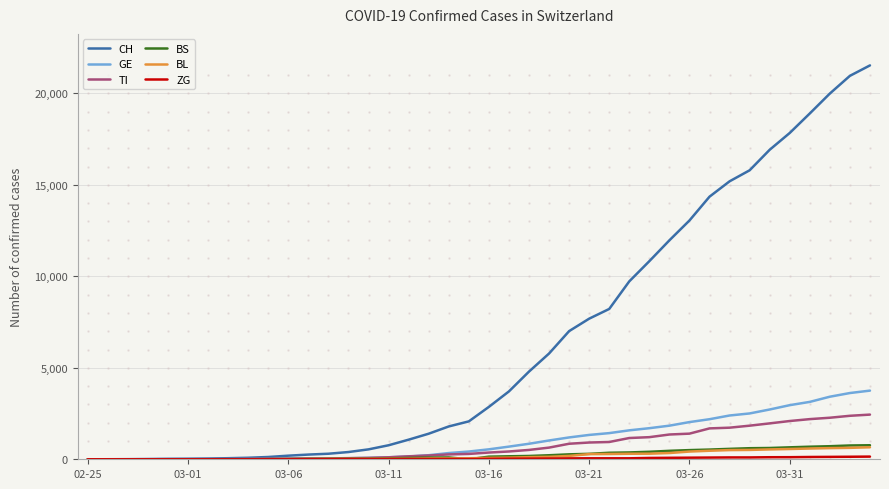

Which series has the largest range (max minus min)?

CH